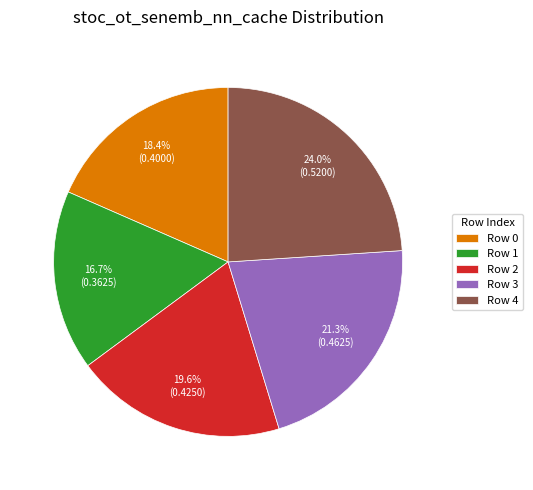

Which category has the smallest portion of the pie?

Row 1